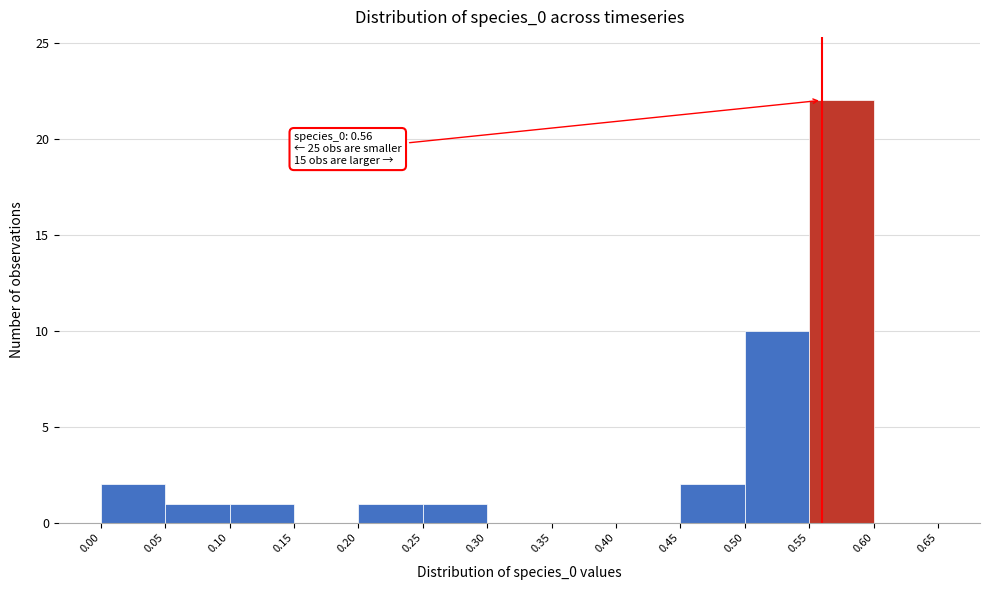

Which range on the x-axis has the tallest bar?

0.55 to 0.60